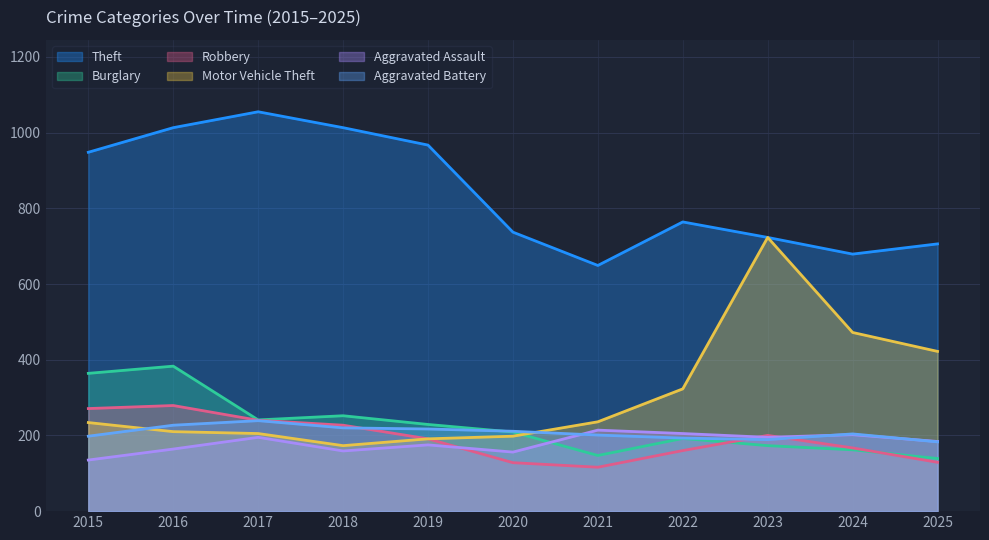

In Robbery, how many points are higher than both neighbors (excluding endpoints)?

2